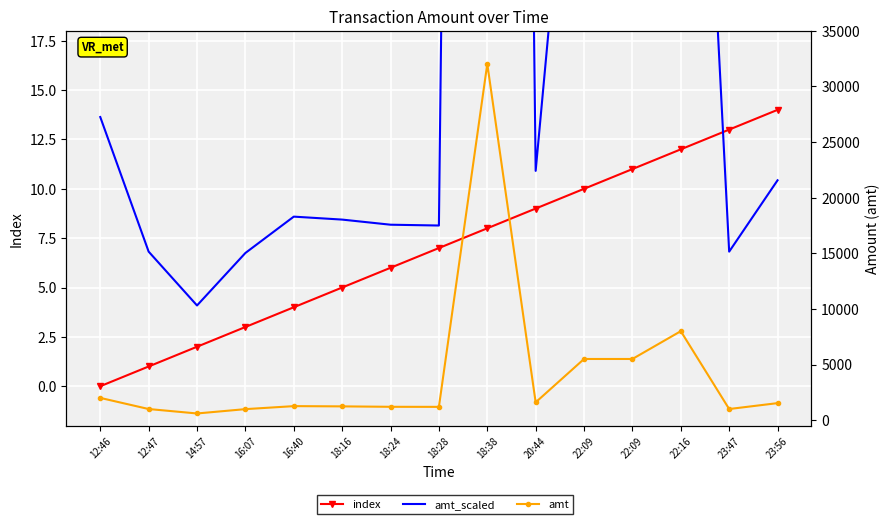

What is the value of the amt point at the 11th from the left?

5500.0